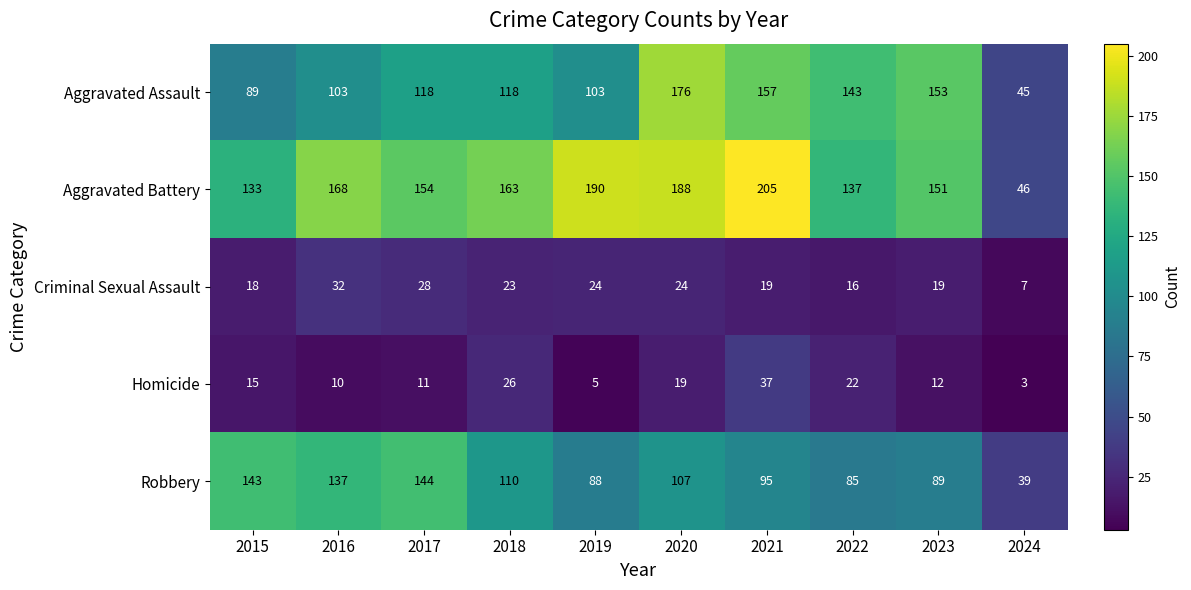

What is the difference between the highest and lowest values at 2017?

143